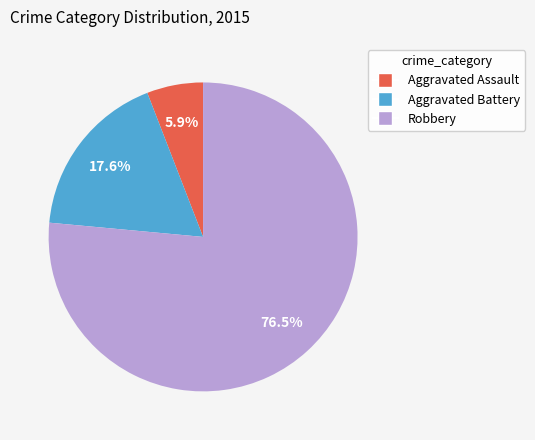

How many slices are in this pie chart?

3